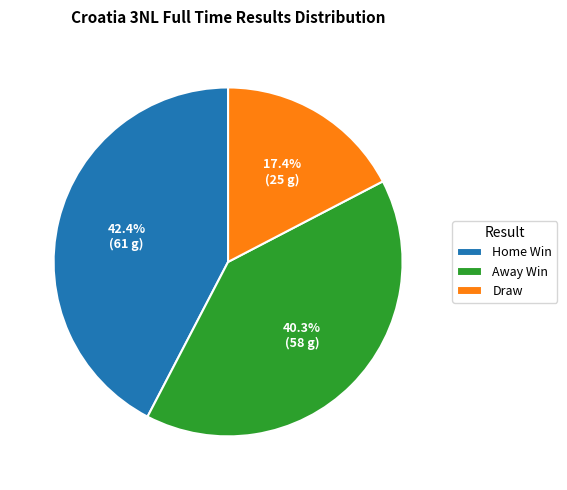

Rank the categories by value from lowest to highest.

Draw, Away Win, Home Win